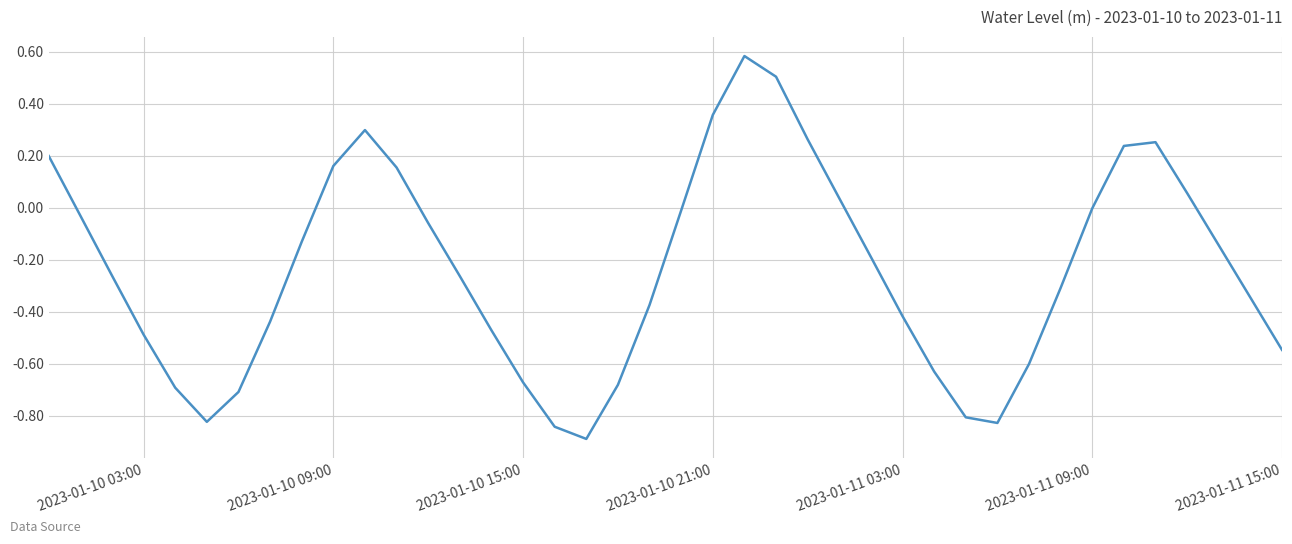

What is the smallest value displayed?

-0.9